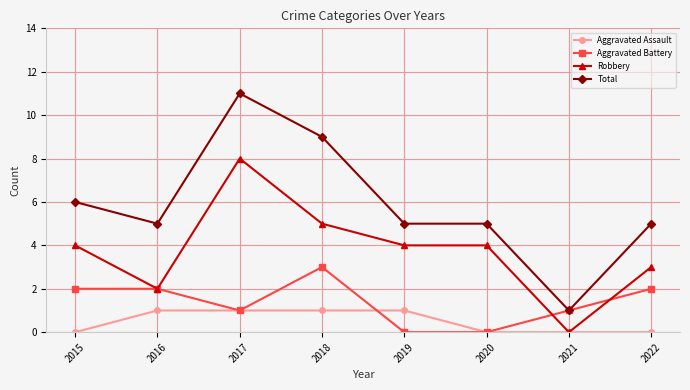

What is the approximate value of Robbery at 2020?

4